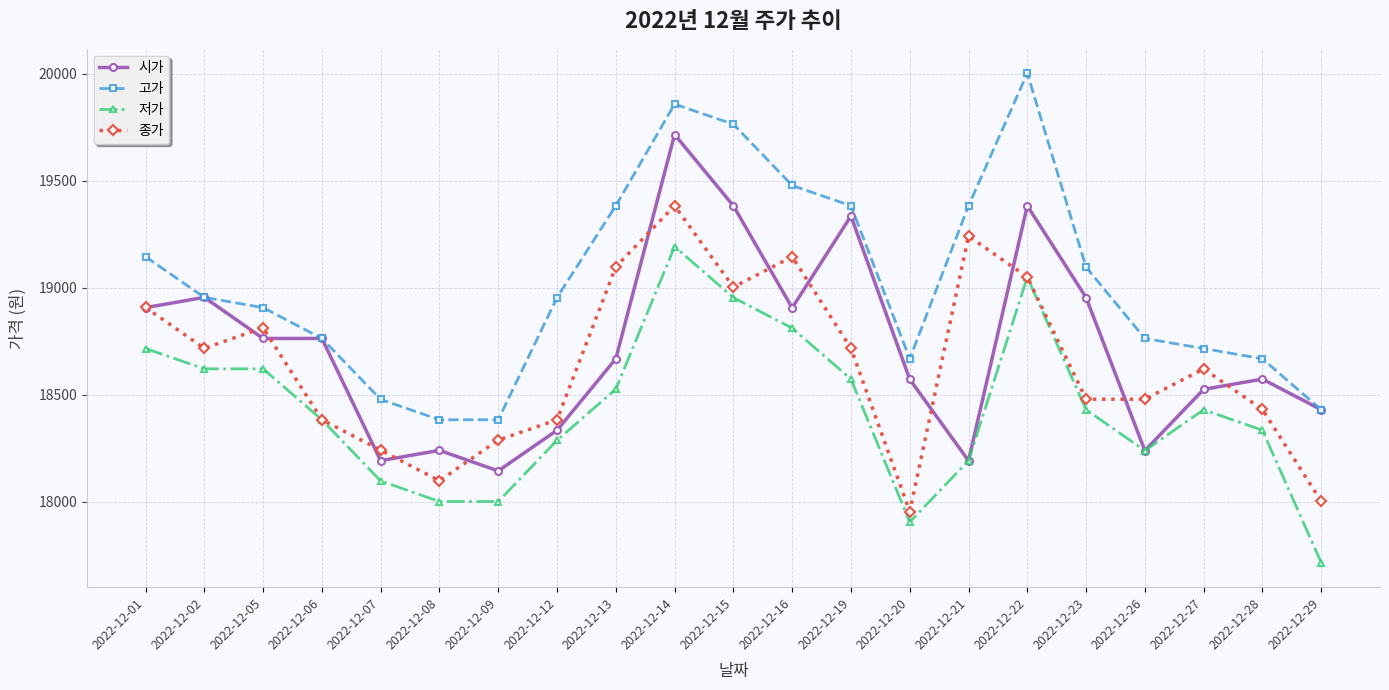

What are all the series names shown in the legend?

시가, 고가, 저가, 종가